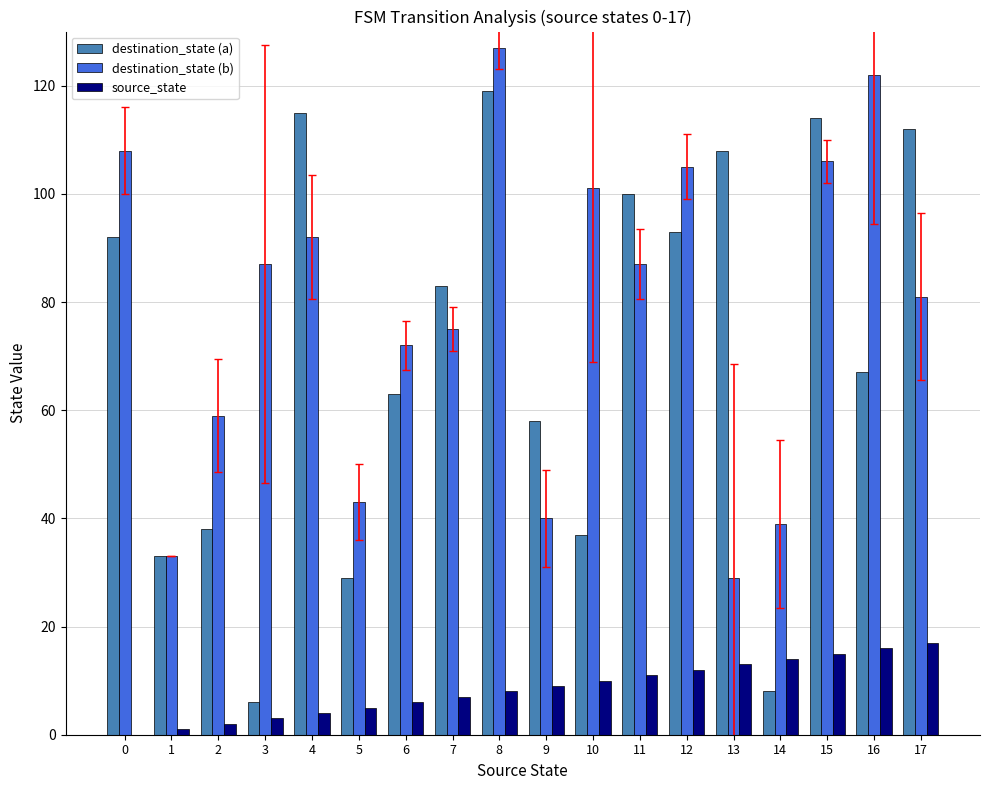

What is the sum of all destination_state (b) values?

1406